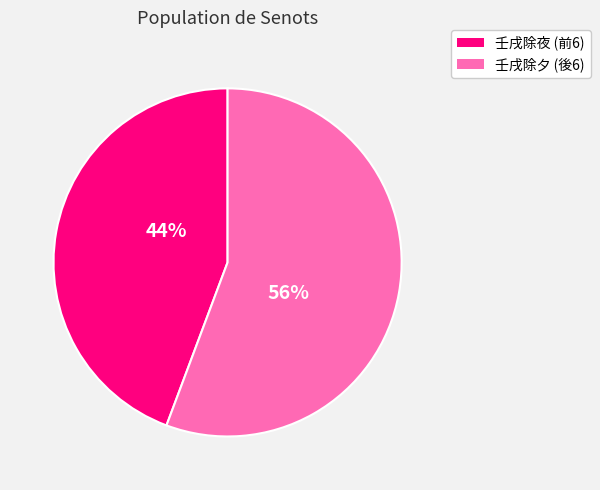

The 壬戌除夜 (前6) slice represents 37% of the pie. True or false?

False